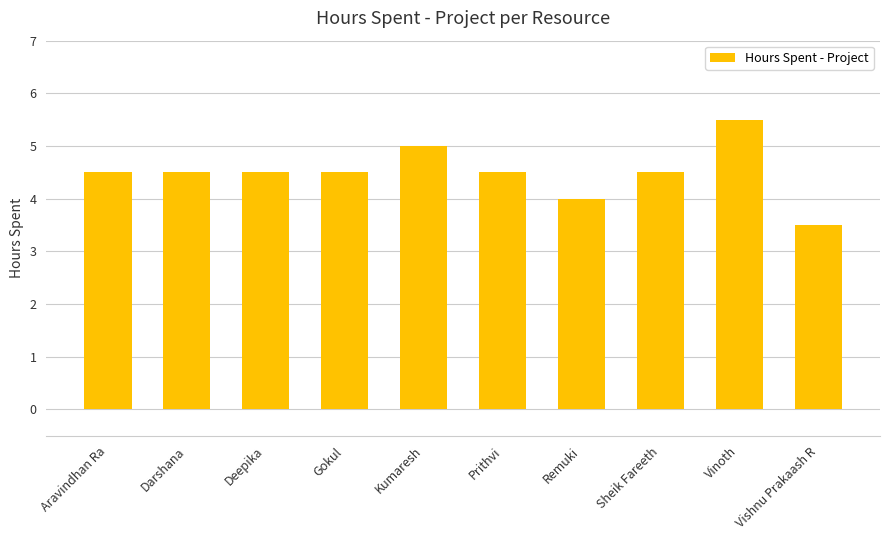

What is the label of the 1st bar from the right?

Vishnu Prakaash R